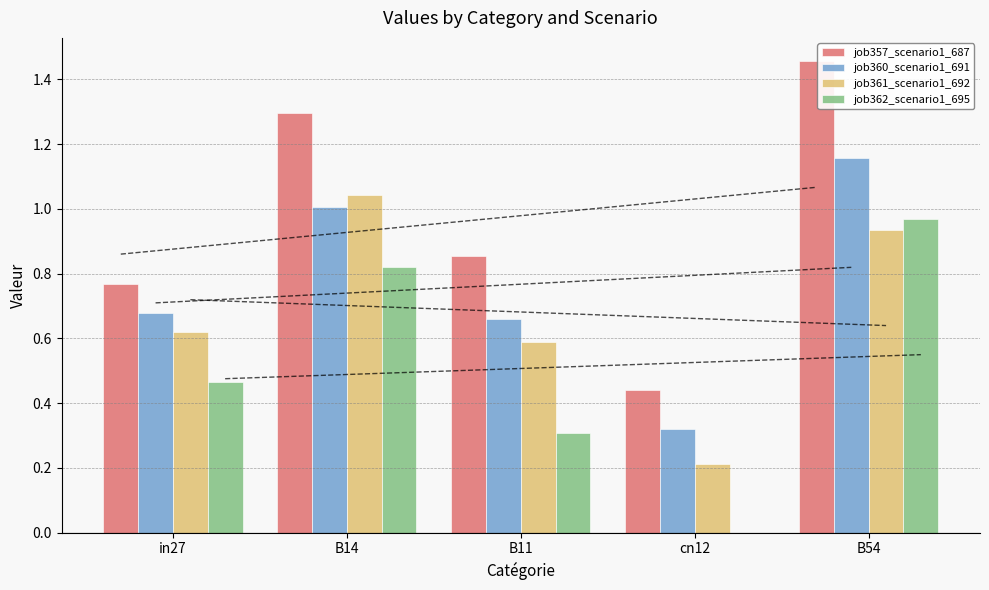

What is the label of the 1st bar from the right?

B54